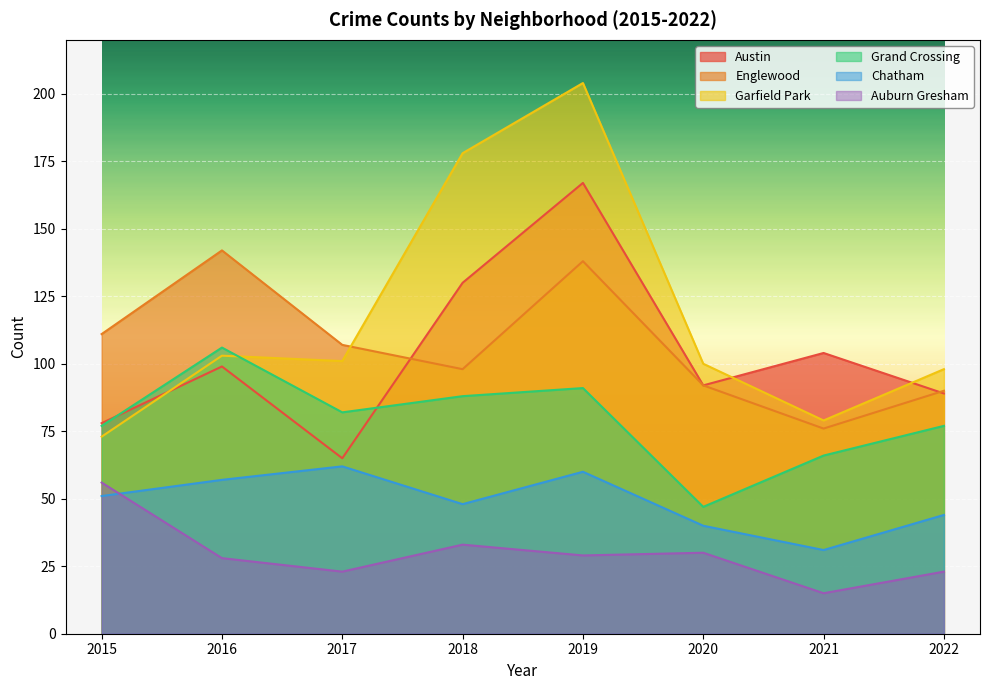

What is the spread (max minus min) of values at 2015?

60